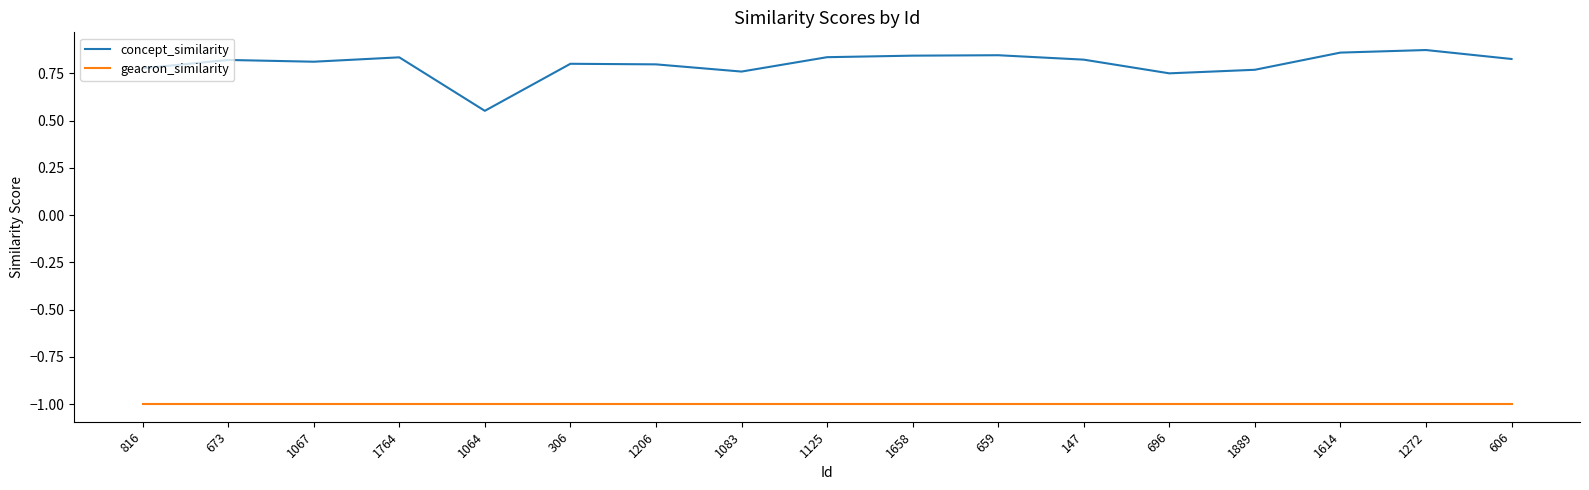

The value of concept_similarity at 659 is 0.4. True or false?

False